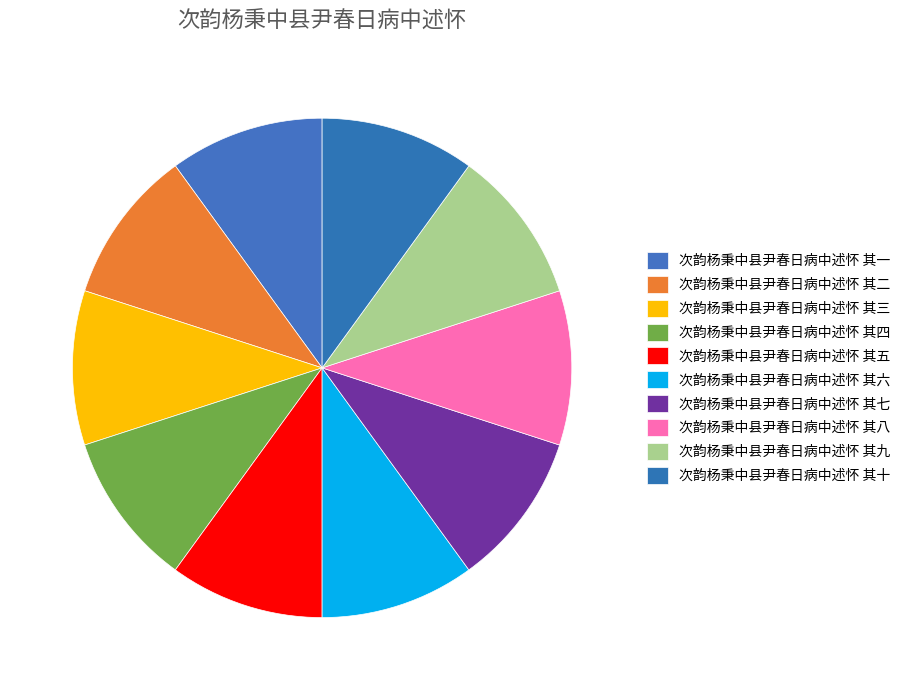

Does any single category account for the majority?

No